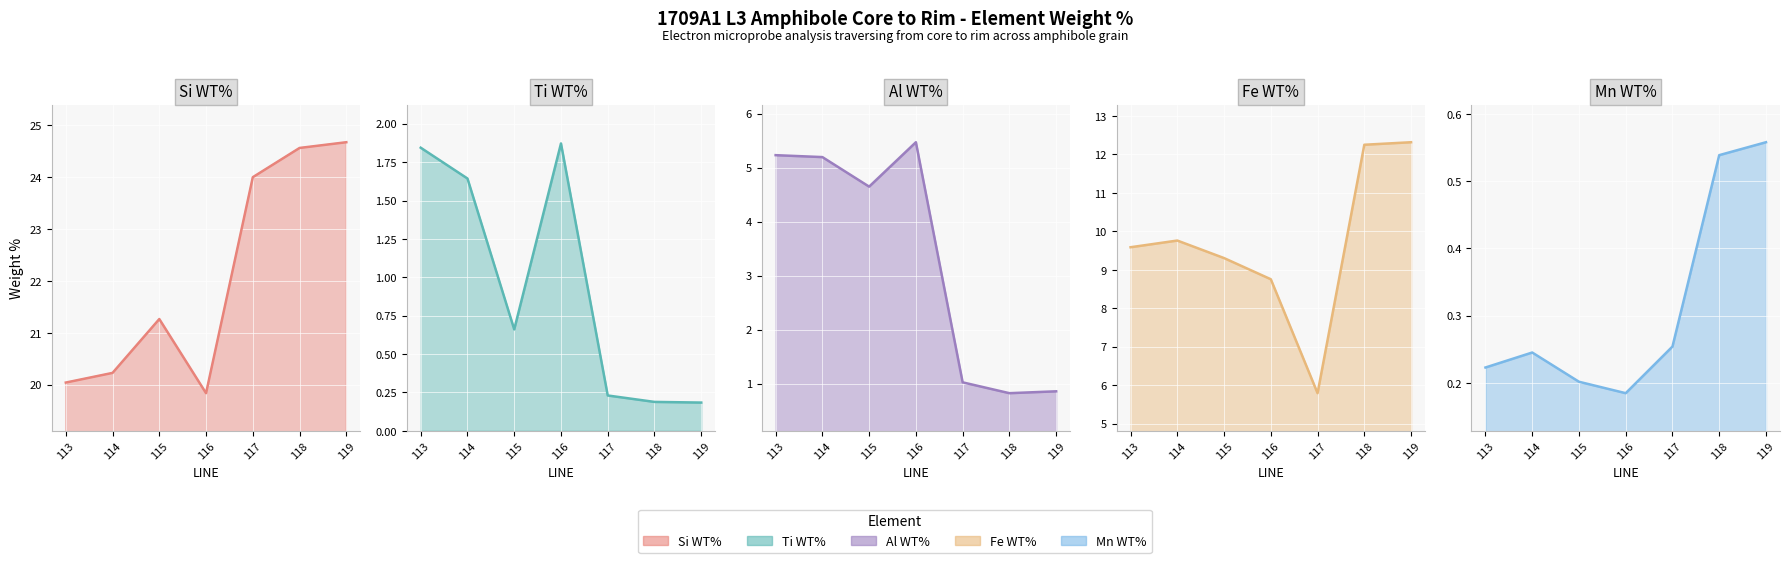

True or false: Si WT% line and Al WT% line cross at least once.

False